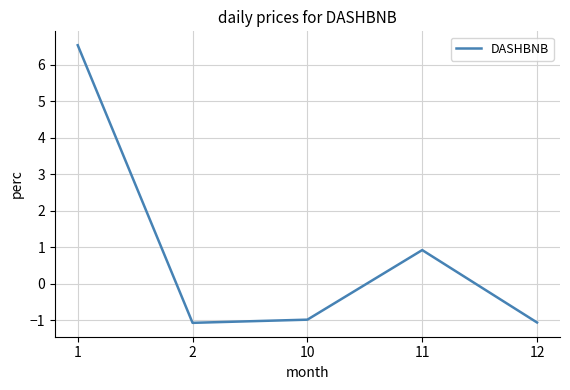

True or false: there are more than 0 points higher than both neighbors.

True